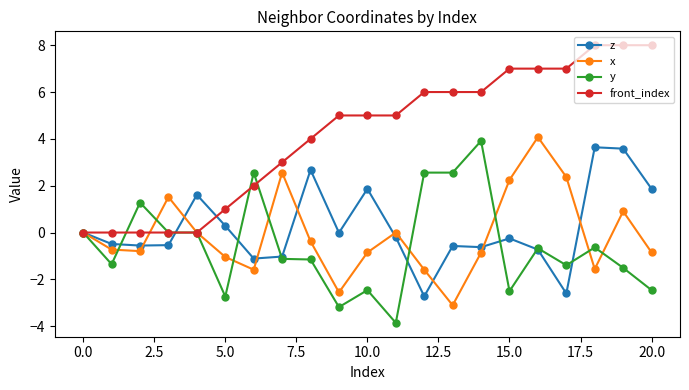

What is the minimum value for y?

-3.9